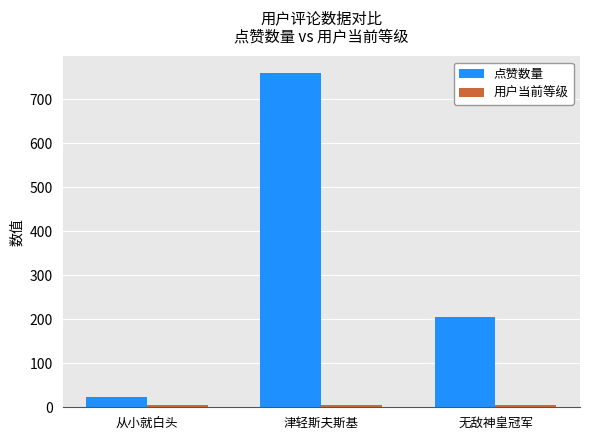

How many distinct data groups are displayed?

2